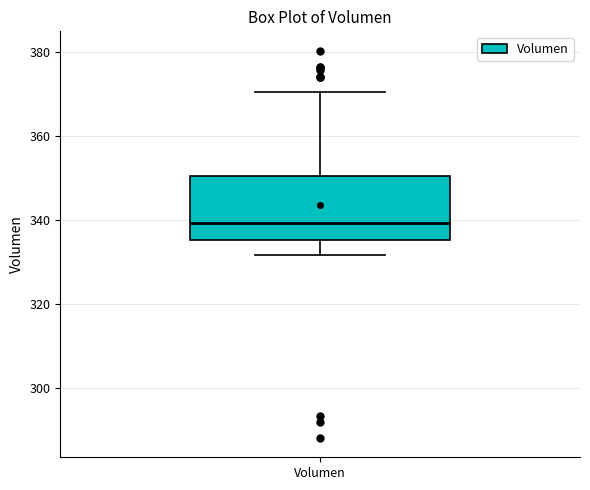

Read this box plot against the y-axis: the position of the median line, the range covered by the box, and the ends of both whiskers. The values are not printed on the chart, so give them approximately, as read against the axis.

median 340, box 336 to 350, whiskers 332 to 370